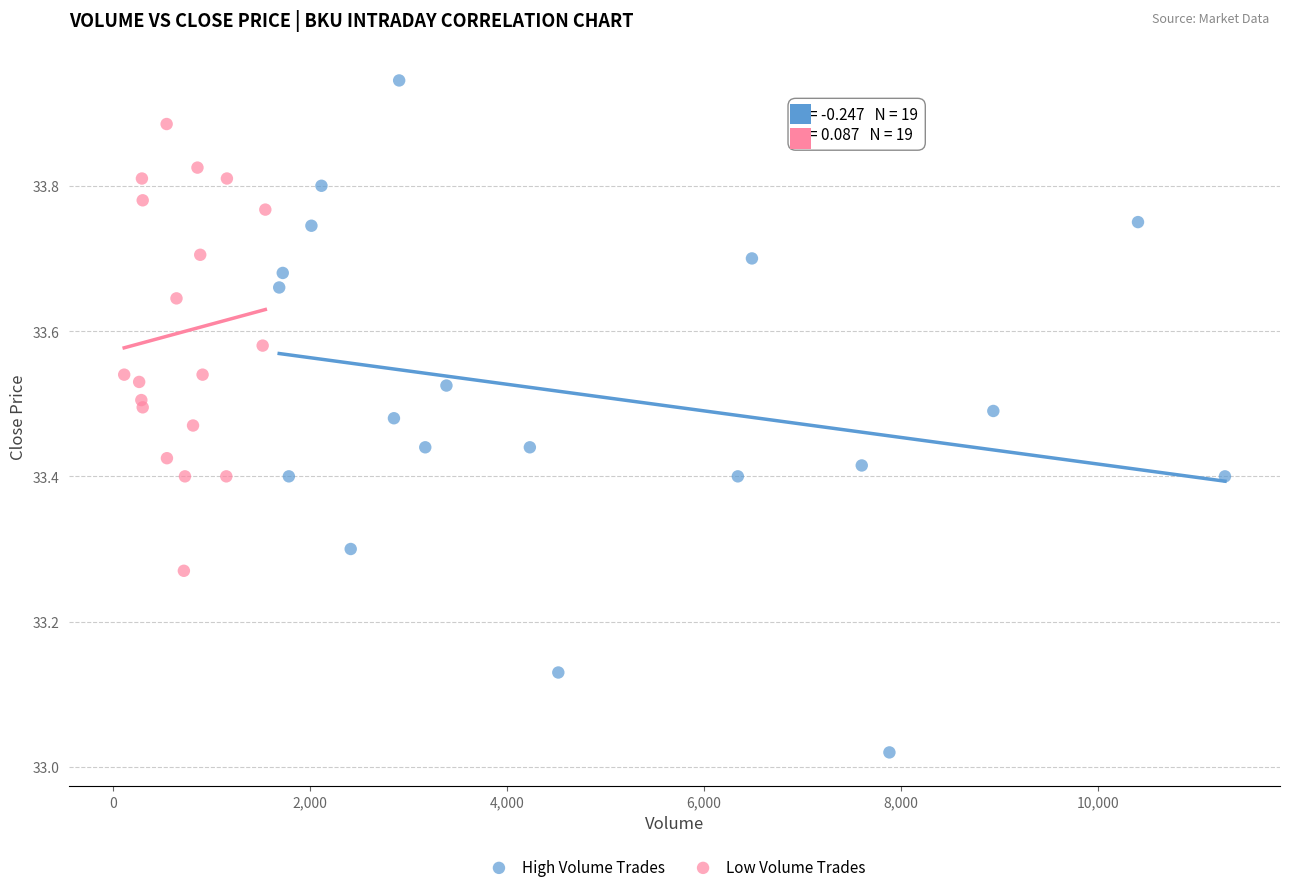

What are all the series names shown in the legend?

High Volume Trades, Low Volume Trades